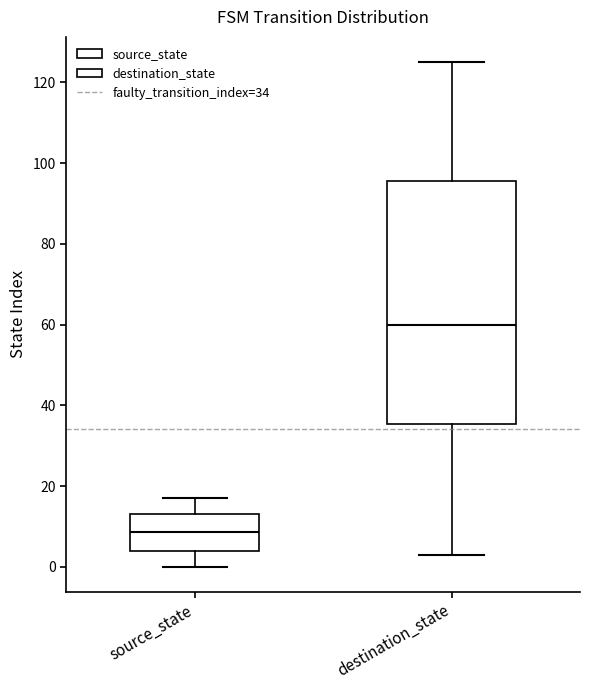

Reading left to right, read every box against the y-axis: the position of its median line, the range the box covers, and the ends of its whiskers. The values are not printed on the chart, so give them approximately, as read against the axis.

source_state: median 8, box 4 to 14, whiskers 0 to 18
destination_state: median 60, box 36 to 96, whiskers 4 to 126